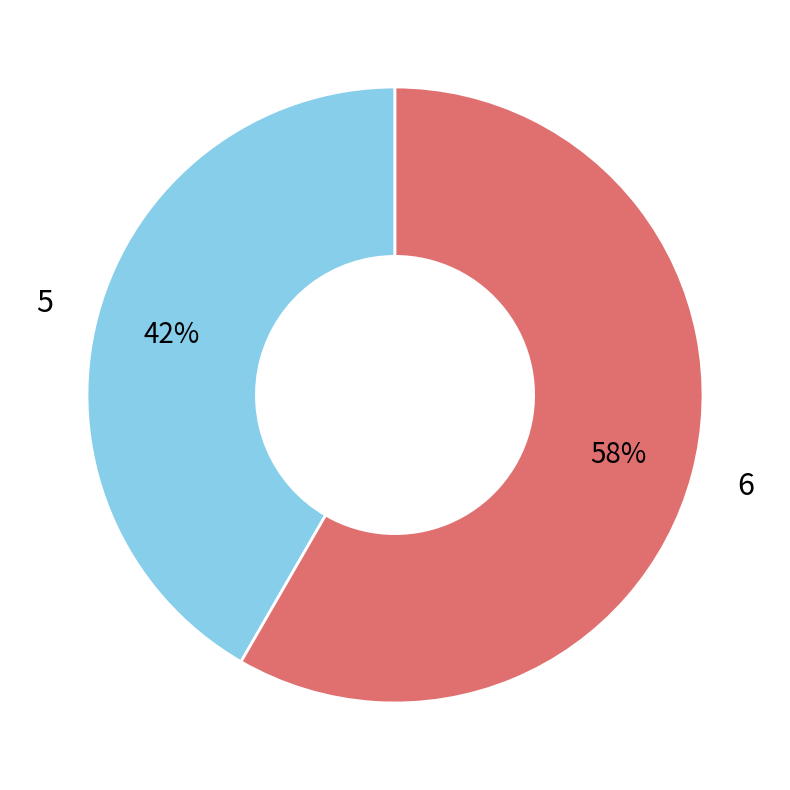

Between 5 and 6, which is larger?

6